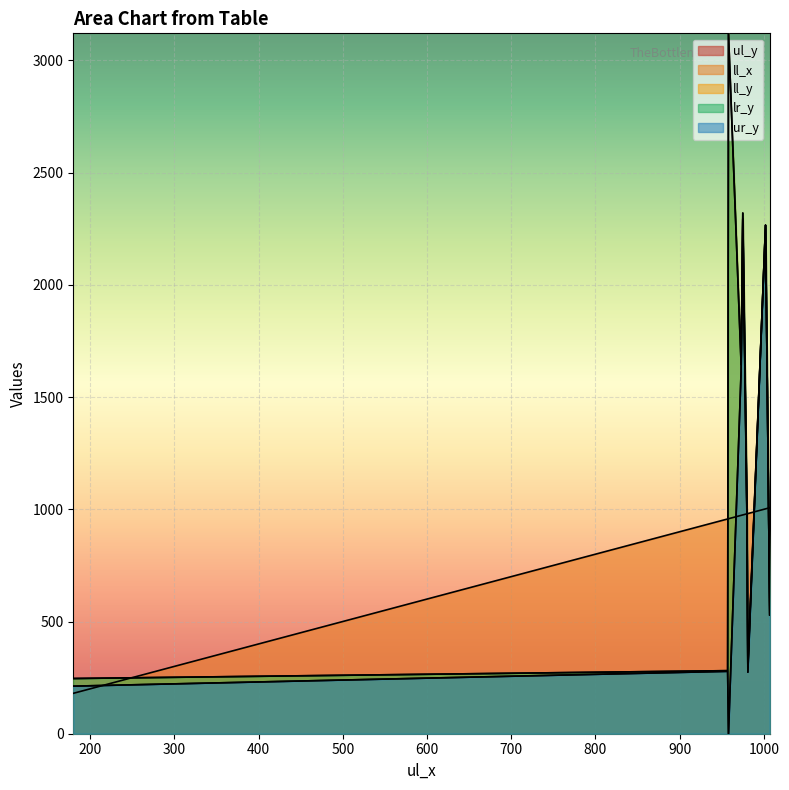

True or false: ul_y and ll_x intersect in this chart.

True